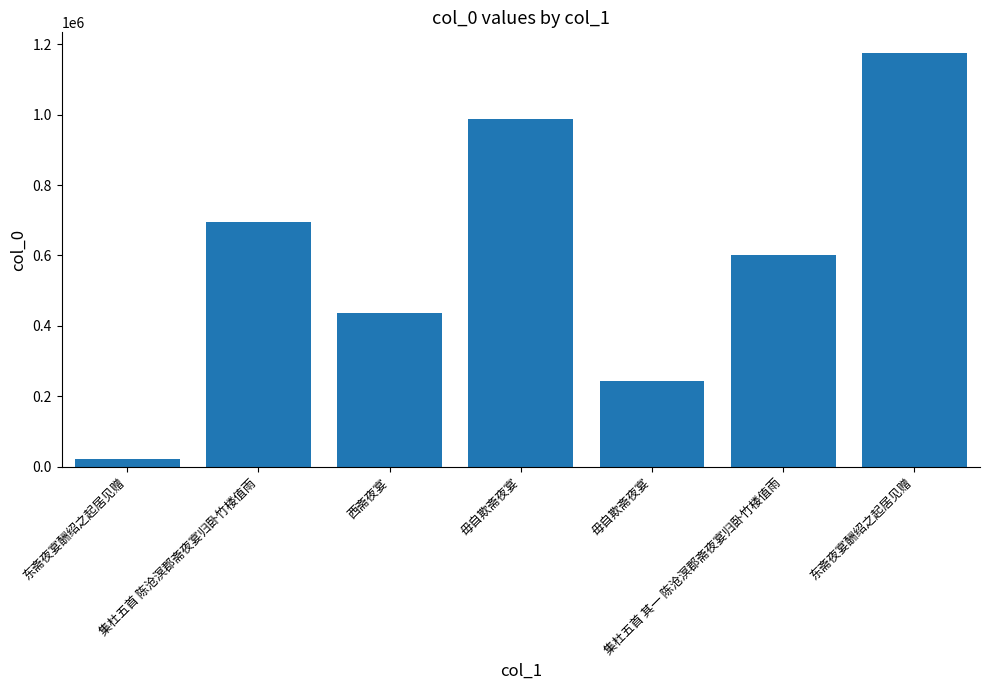

List the labels in order of value, smallest first.

东斋夜宴酬绍之起居见赠, 毋自欺斋夜宴, 西斋夜宴, 集杜五首 其一 陈沧溟郡斋夜宴归卧竹楼值雨, 集杜五首 陈沧溟郡斋夜宴归卧竹楼值雨, 毋自欺斋夜宴, 东斋夜宴酬绍之起居见赠